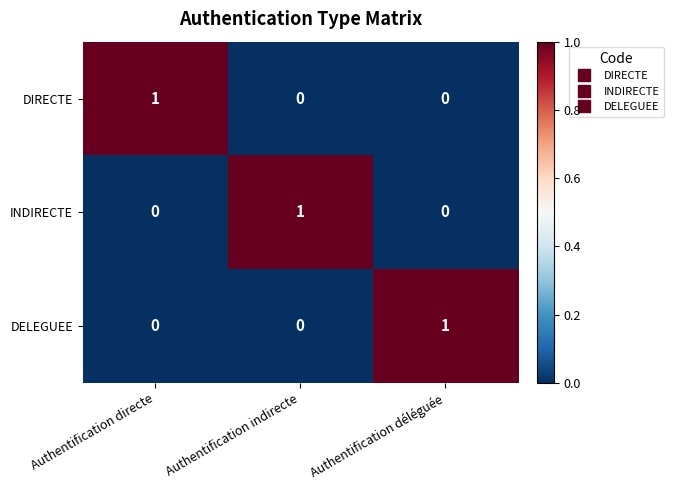

Reading left to right, extract all data points from this chart.

DIRECTE: 1	0	0
INDIRECTE: 0	1	0
DELEGUEE: 0	0	1